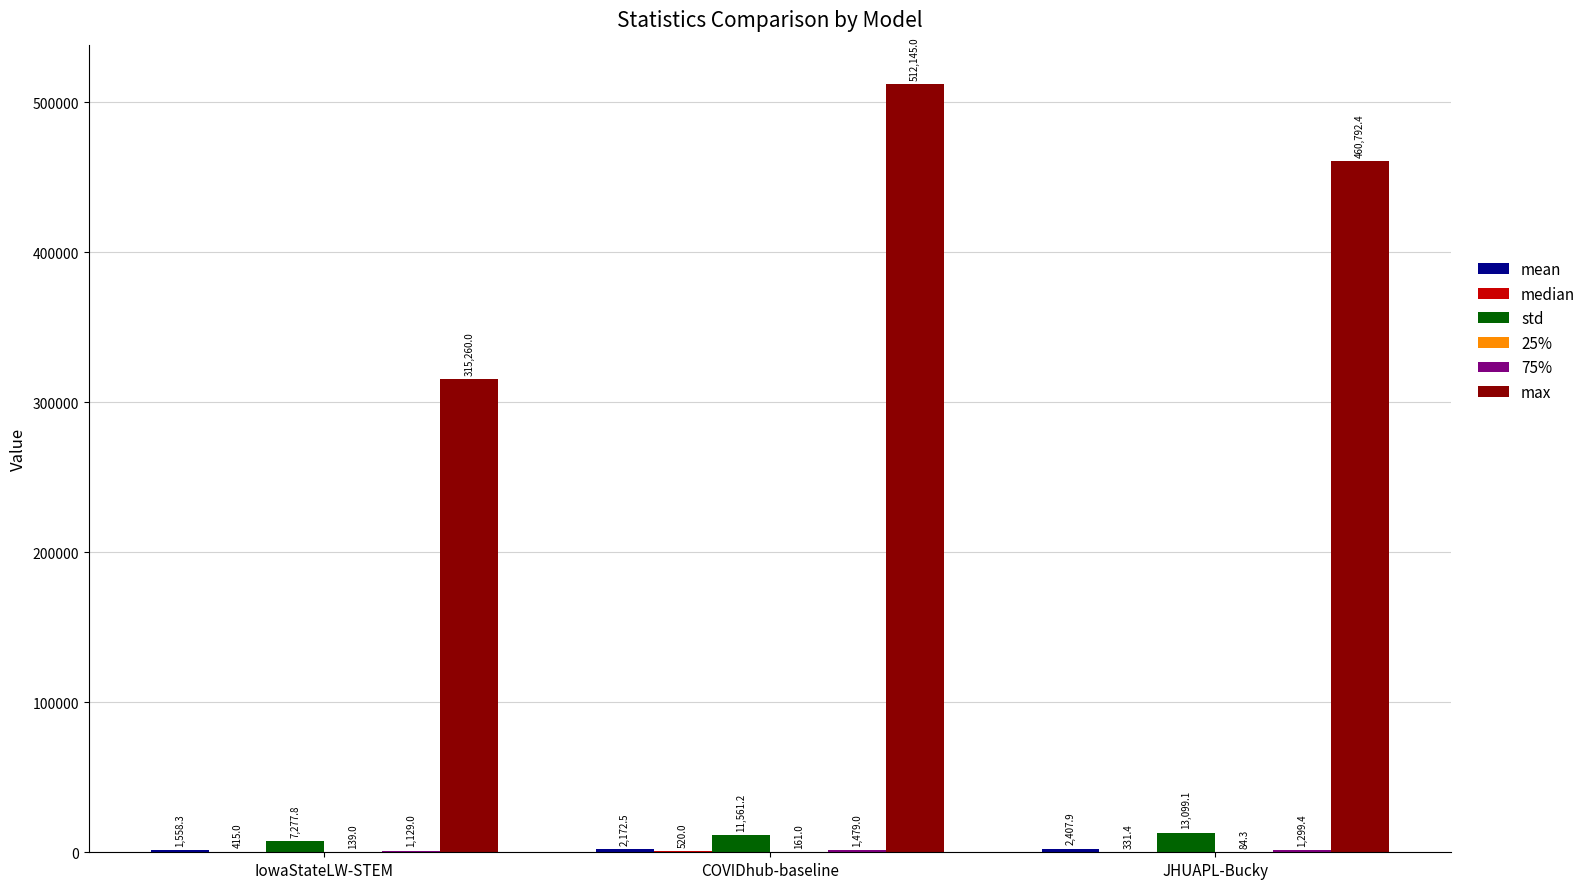

What is the spread (max minus min) of values at COVIDhub-baseline?

511984.0